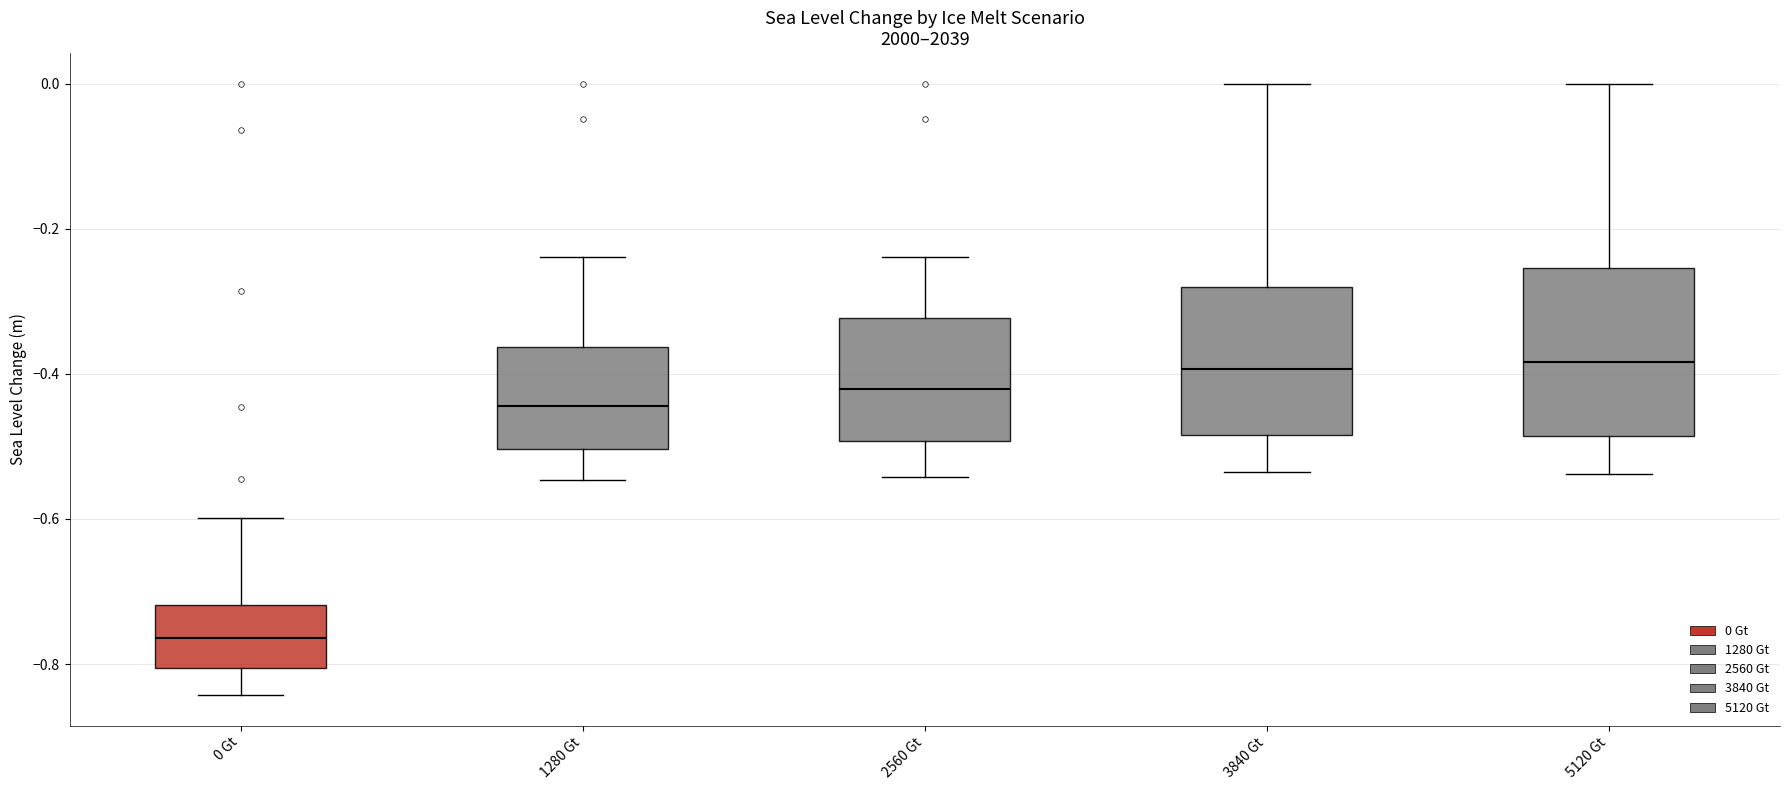

Reading left to right, transcribe this box plot: for each box, give where its median line is, the range the box spans, and where its two whiskers end, as read against the y-axis. The values are not printed on the chart, so give them approximately, as read against the axis.

0 Gt: median -0.76, box -0.80 to -0.72, whiskers -0.84 to -0.60
1280 Gt: median -0.44, box -0.50 to -0.36, whiskers -0.54 to -0.24
2560 Gt: median -0.42, box -0.50 to -0.32, whiskers -0.54 to -0.24
3840 Gt: median -0.40, box -0.48 to -0.28, whiskers -0.54 to 0.00
5120 Gt: median -0.38, box -0.48 to -0.26, whiskers -0.54 to 0.00